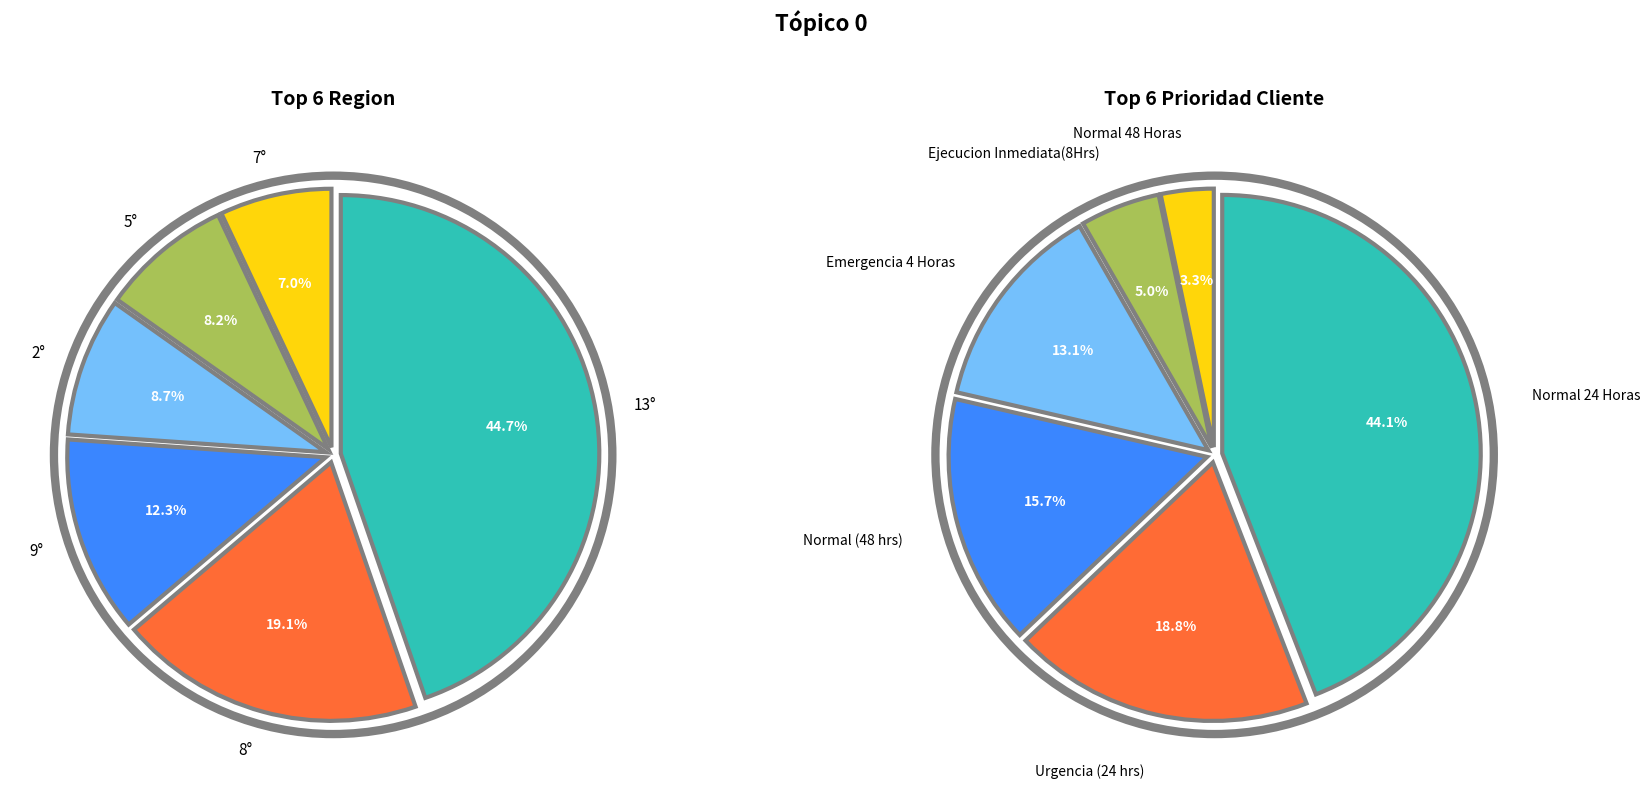

How many segments does this pie chart have?

12